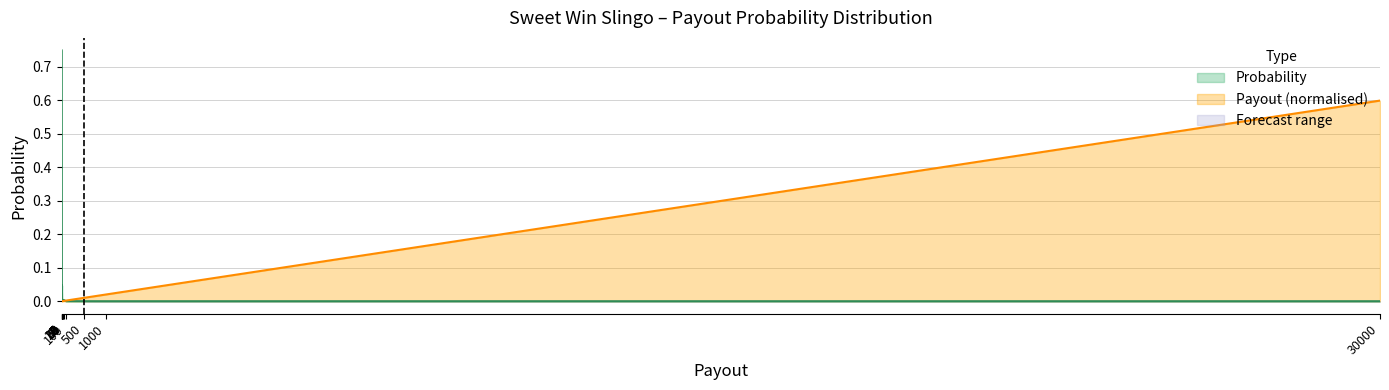

The value of Payout_norm at 1000 is 0.0. True or false?

False